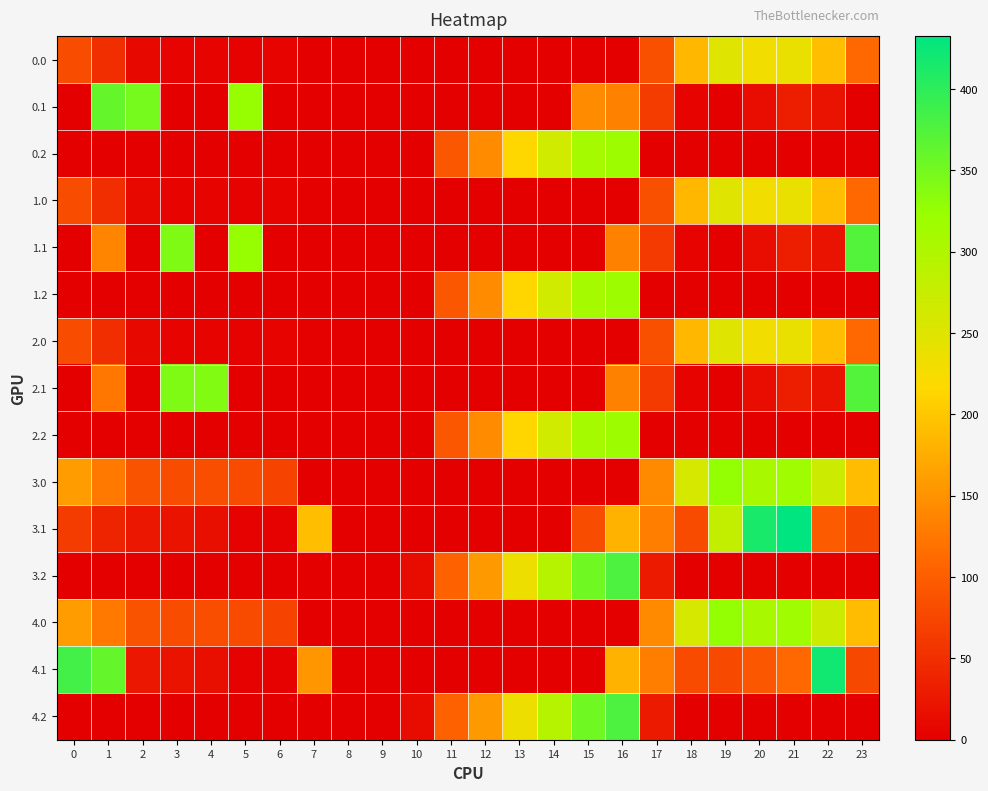

Reading left to right, what are all the values shown in this chart?

0.0: 0=82.0	1=49.5	2=10.3	3=4.4	4=4.9	5=3.4	6=3.9	7=0.0	8=0.0	9=0.0	10=0.0	11=0.0	12=0.0	13=0.0	14=0.0	15=0.0	16=1.6	17=85.6	18=184.9	19=249.2	20=229.9	21=238.4	22=192.3	23=111.3
0.1: 0=0.0	1=361.1	2=347.9	3=0.0	4=0.0	5=325.5	6=0.0	7=0.0	8=0.0	9=0.0	10=0.0	11=0.0	12=0.0	13=0.0	14=0.0	15=143.0	16=133.8	17=62.5	18=4.5	19=0.2	20=14.5	21=32.4	22=19.9	23=0.0
0.2: 0=0.0	1=0.0	2=0.0	3=0.0	4=0.0	5=0.0	6=0.0	7=0.0	8=0.0	9=0.0	10=0.0	11=92.1	12=143.3	13=214.7	14=265.4	15=310.6	16=318.4	17=0.0	18=0.0	19=0.0	20=0.0	21=0.0	22=0.0	23=0.0
1.0: 0=82.0	1=49.5	2=10.3	3=4.4	4=4.9	5=3.3	6=3.8	7=1.8	8=0.0	9=0.0	10=0.0	11=0.0	12=0.0	13=0.0	14=0.0	15=0.0	16=0.0	17=85.5	18=184.9	19=249.2	20=229.9	21=238.4	22=192.3	23=111.3
1.1: 0=0.0	1=138.5	2=0.0	3=342.7	4=0.0	5=325.5	6=0.0	7=0.0	8=0.0	9=0.0	10=0.0	11=0.0	12=0.0	13=0.0	14=0.0	15=0.0	16=133.7	17=62.5	18=4.5	19=0.2	20=14.5	21=32.4	22=19.9	23=374.0
1.2: 0=0.0	1=0.0	2=0.0	3=0.0	4=0.0	5=0.0	6=0.0	7=0.0	8=0.0	9=0.0	10=0.0	11=91.8	12=143.0	13=214.4	14=265.2	15=310.4	16=318.3	17=0.0	18=0.0	19=0.0	20=0.0	21=0.0	22=0.0	23=0.0
2.0: 0=82.0	1=49.5	2=10.3	3=4.4	4=4.9	5=3.3	6=3.8	7=1.8	8=0.0	9=0.0	10=0.0	11=0.0	12=0.0	13=0.0	14=0.0	15=0.0	16=0.0	17=85.5	18=184.9	19=249.2	20=229.9	21=238.4	22=192.3	23=111.3
2.1: 0=0.0	1=124.4	2=0.0	3=342.7	4=339.6	5=0.0	6=0.0	7=0.0	8=0.0	9=0.0	10=0.0	11=0.0	12=0.0	13=0.0	14=0.0	15=0.0	16=133.7	17=62.5	18=4.5	19=0.2	20=14.5	21=32.4	22=19.9	23=374.0
2.2: 0=0.0	1=0.0	2=0.0	3=0.0	4=0.0	5=0.0	6=0.0	7=0.0	8=0.0	9=0.0	10=0.0	11=91.8	12=143.0	13=214.4	14=265.2	15=310.4	16=318.3	17=0.0	18=0.0	19=0.0	20=0.0	21=0.0	22=0.0	23=0.0
3.0: 0=160.0	1=127.5	2=88.3	3=82.4	4=82.9	5=80.4	6=72.3	7=1.3	8=0.0	9=0.0	10=0.0	11=0.0	12=0.0	13=0.0	14=0.0	15=0.0	16=0.0	17=142.3	18=258.8	19=327.1	20=307.9	21=316.4	22=270.3	23=189.3
3.1: 0=62.6	1=39.1	2=25.9	3=20.7	4=17.6	5=3.0	6=3.2	7=192.4	8=0.0	9=0.0	10=0.0	11=0.0	12=0.0	13=0.0	14=0.0	15=81.4	16=180.7	17=131.2	18=80.5	19=280.1	20=414.5	21=432.4	22=97.9	23=77.4
3.2: 0=0.0	1=0.0	2=0.0	3=0.0	4=0.0	5=0.0	6=0.0	7=0.0	8=0.0	9=0.0	10=12.0	11=104.2	12=157.0	13=233.3	14=292.6	15=353.4	16=377.5	17=29.9	18=0.0	19=0.0	20=0.0	21=0.0	22=0.0	23=0.0
4.0: 0=160.0	1=127.5	2=88.3	3=82.4	4=82.9	5=80.4	6=72.3	7=0.0	8=0.0	9=0.0	10=0.0	11=0.0	12=0.0	13=0.0	14=0.0	15=0.0	16=1.3	17=142.3	18=258.8	19=327.1	20=307.9	21=316.4	22=270.3	23=189.3
4.1: 0=384.6	1=361.1	2=25.9	3=20.7	4=17.6	5=3.0	6=3.2	7=153.7	8=0.0	9=0.0	10=0.0	11=0.0	12=0.0	13=0.0	14=0.0	15=0.0	16=180.7	17=131.2	18=80.5	19=78.2	20=92.5	21=110.4	22=419.9	23=77.4
4.2: 0=0.0	1=0.0	2=0.0	3=0.0	4=0.0	5=0.0	6=0.0	7=0.0	8=0.0	9=0.0	10=12.0	11=104.2	12=157.0	13=233.3	14=292.6	15=353.4	16=377.5	17=29.9	18=0.0	19=0.0	20=0.0	21=0.0	22=0.0	23=0.0